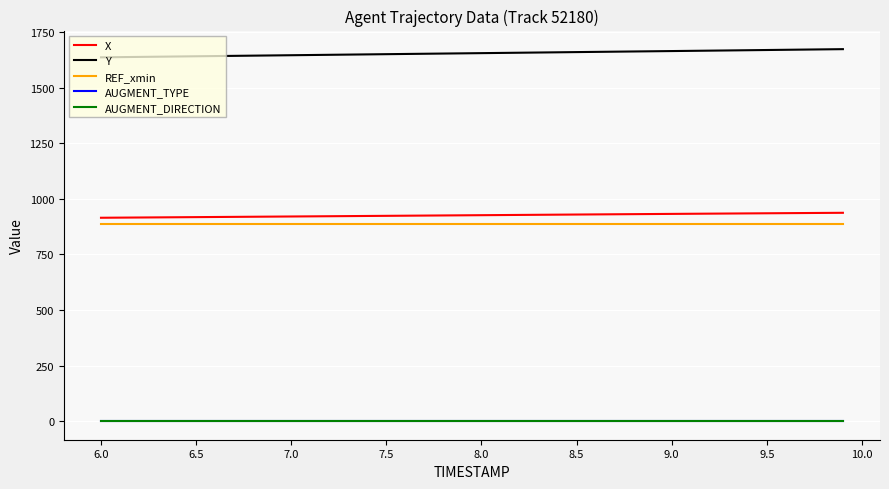

Does the chart display data point markers on the line(s)?

No